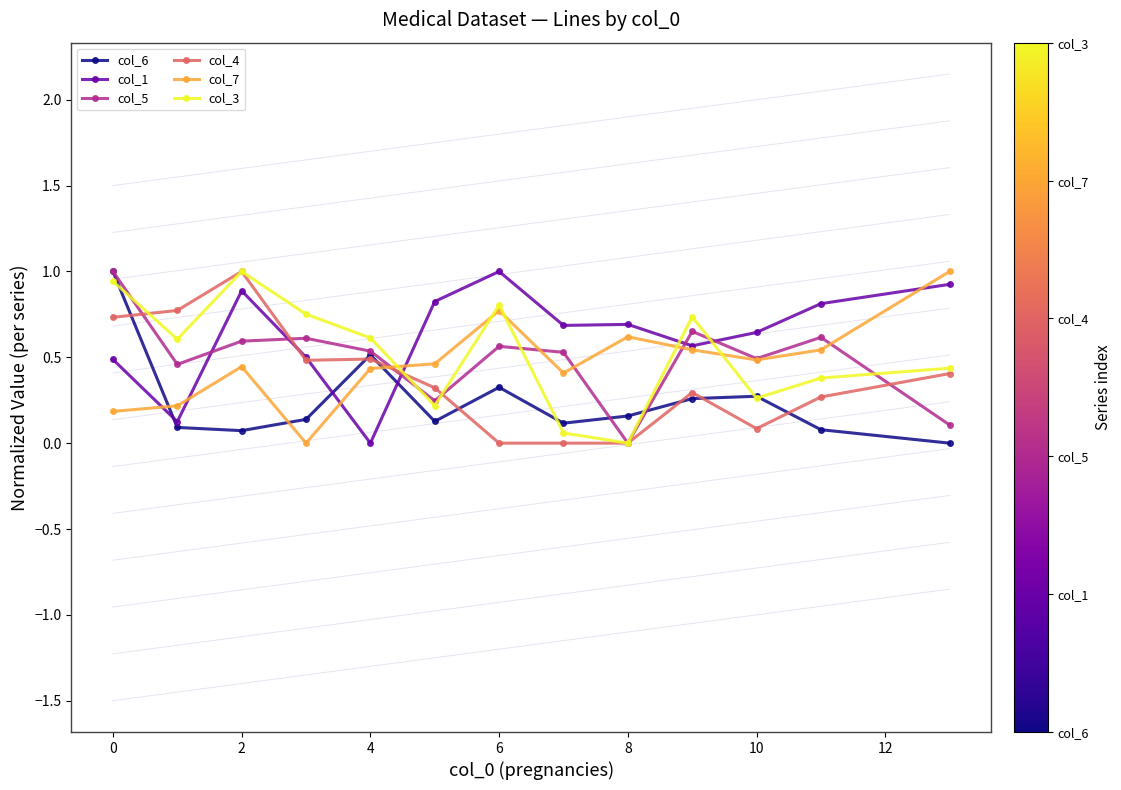

What is the greatest value displayed?

1.0